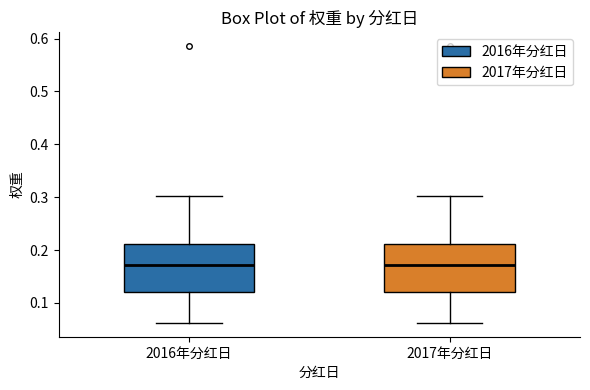

Reading left to right, read every box against the y-axis: the position of its median line, the range the box covers, and the ends of its whiskers. The values are not printed on the chart, so give them approximately, as read against the axis.

2016年分红日: median 0.17, box 0.12 to 0.21, whiskers 0.06 to 0.30
2017年分红日: median 0.17, box 0.12 to 0.21, whiskers 0.06 to 0.30